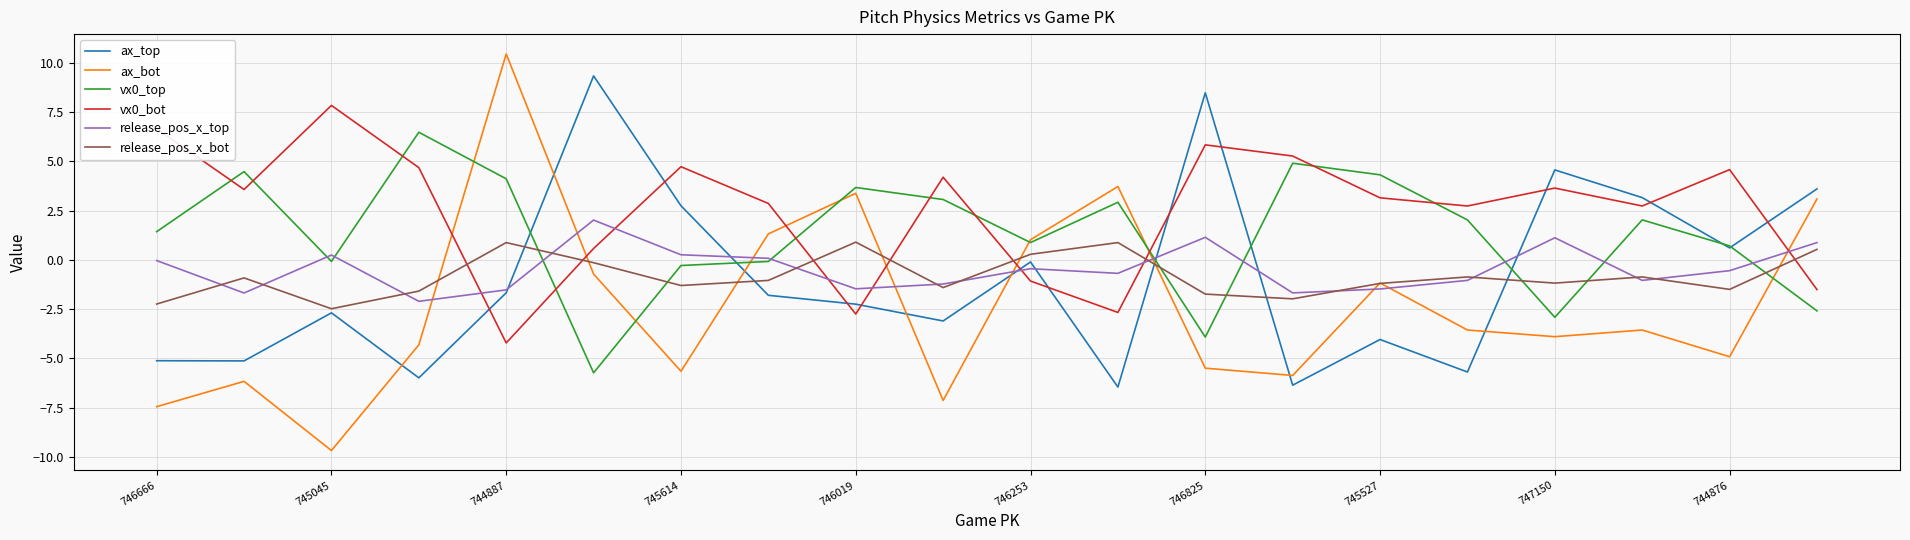

What is the minimum value shown in the chart?

-9.7